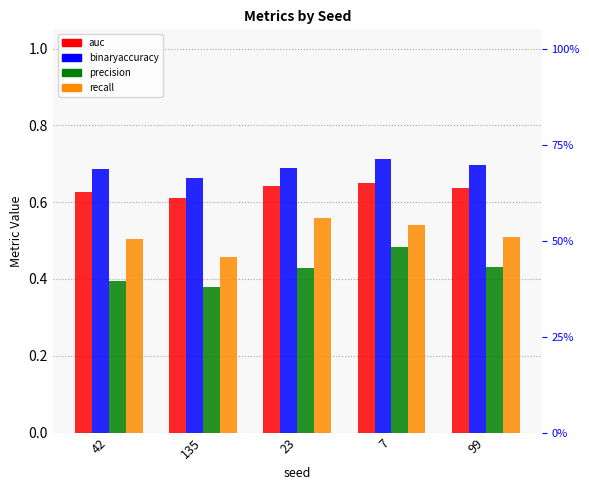

How many bars are there in each group?

4